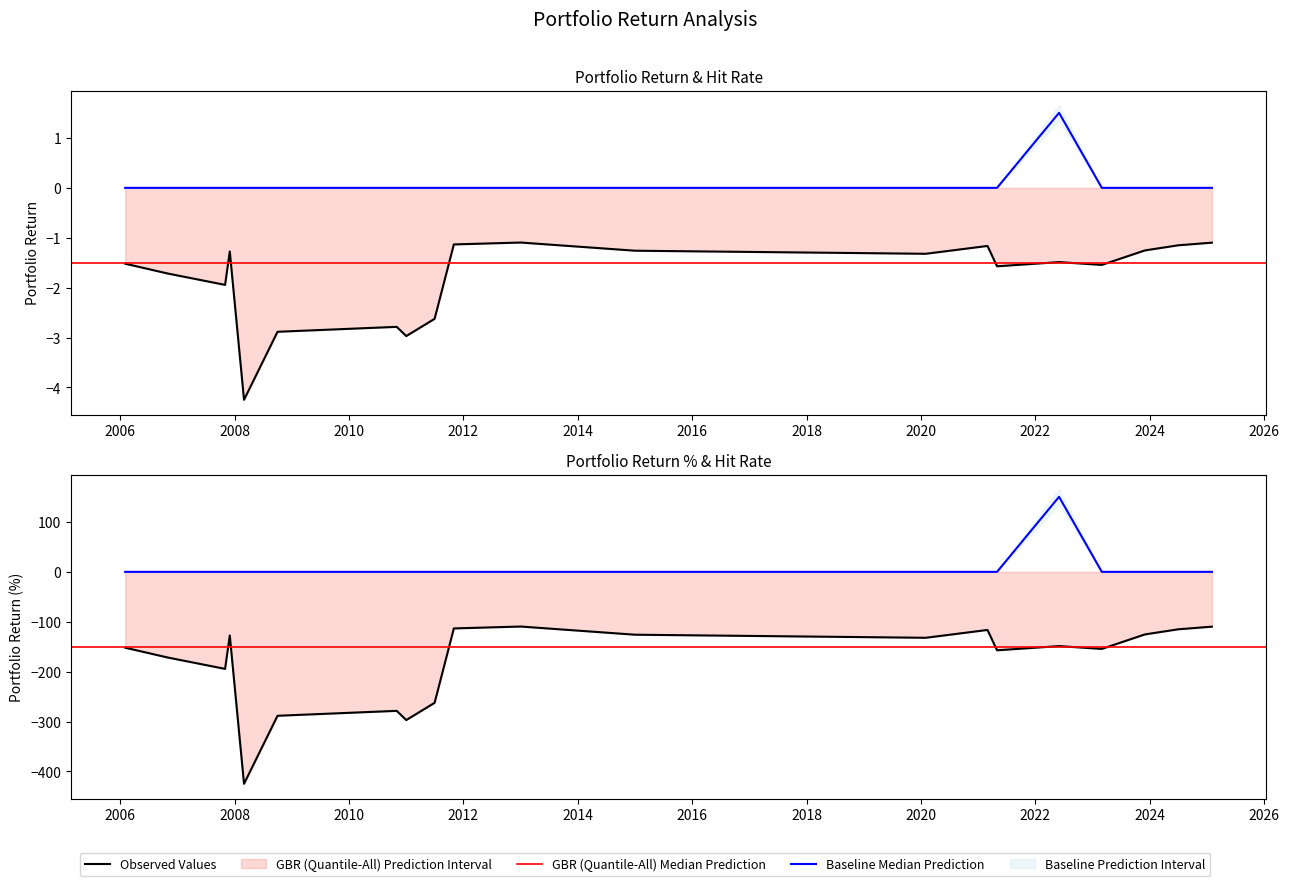

What is the total value across all series at 2023-03-01?

-156.0